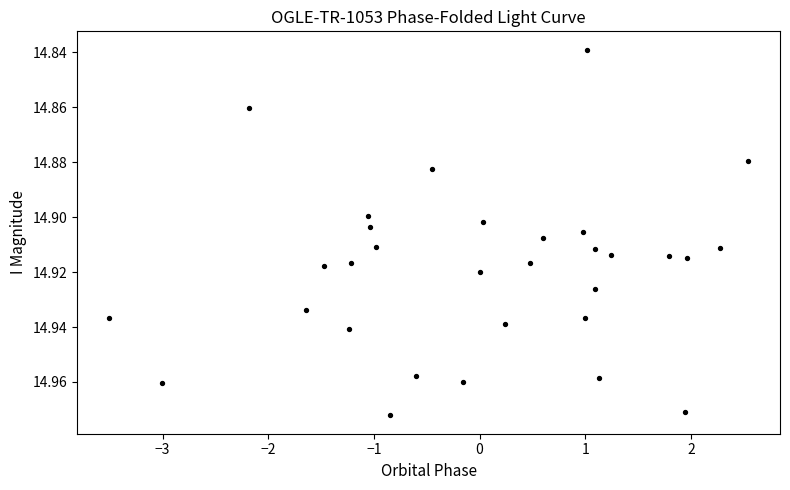

How many data points are displayed?

31